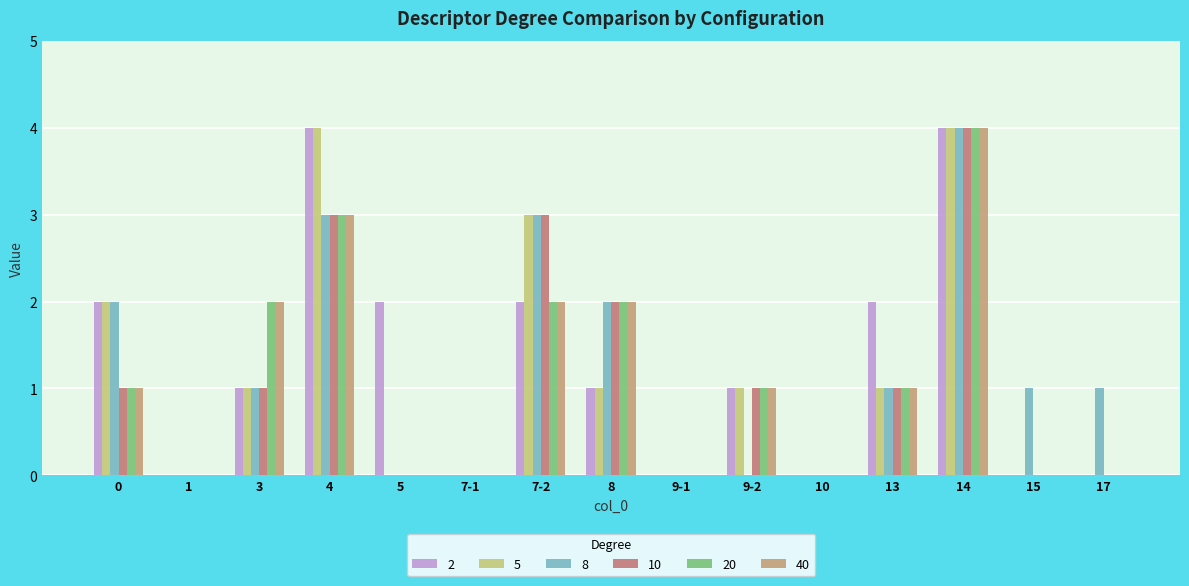

Reading left to right, extract all data points from this chart.

2: 2	0	1	4	2	0	2	1	0	1	0	2	4	0	0
5: 2	0	1	4	0	0	3	1	0	1	0	1	4	0	0
8: 2	0	1	3	0	0	3	2	0	0	0	1	4	1	1
10: 1	0	1	3	0	0	3	2	0	1	0	1	4	0	0
20: 1	0	2	3	0	0	2	2	0	1	0	1	4	0	0
40: 1	0	2	3	0	0	2	2	0	1	0	1	4	0	0